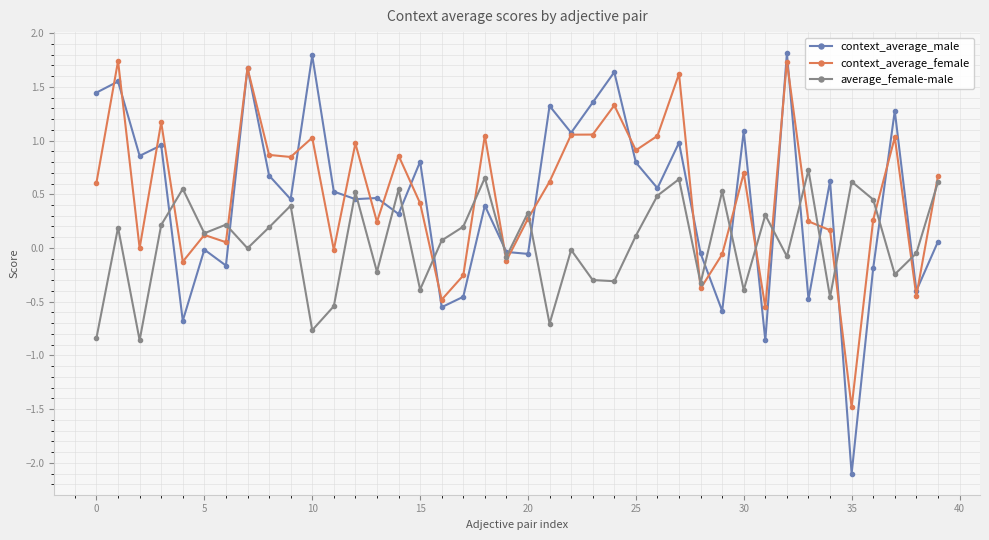

What are all the series names shown in the legend?

context_average_male, context_average_female, average_female-male